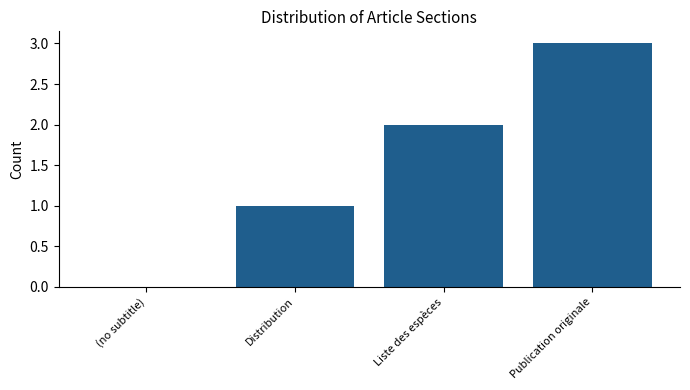

True or false: the data shows 1 at Distribution.

True